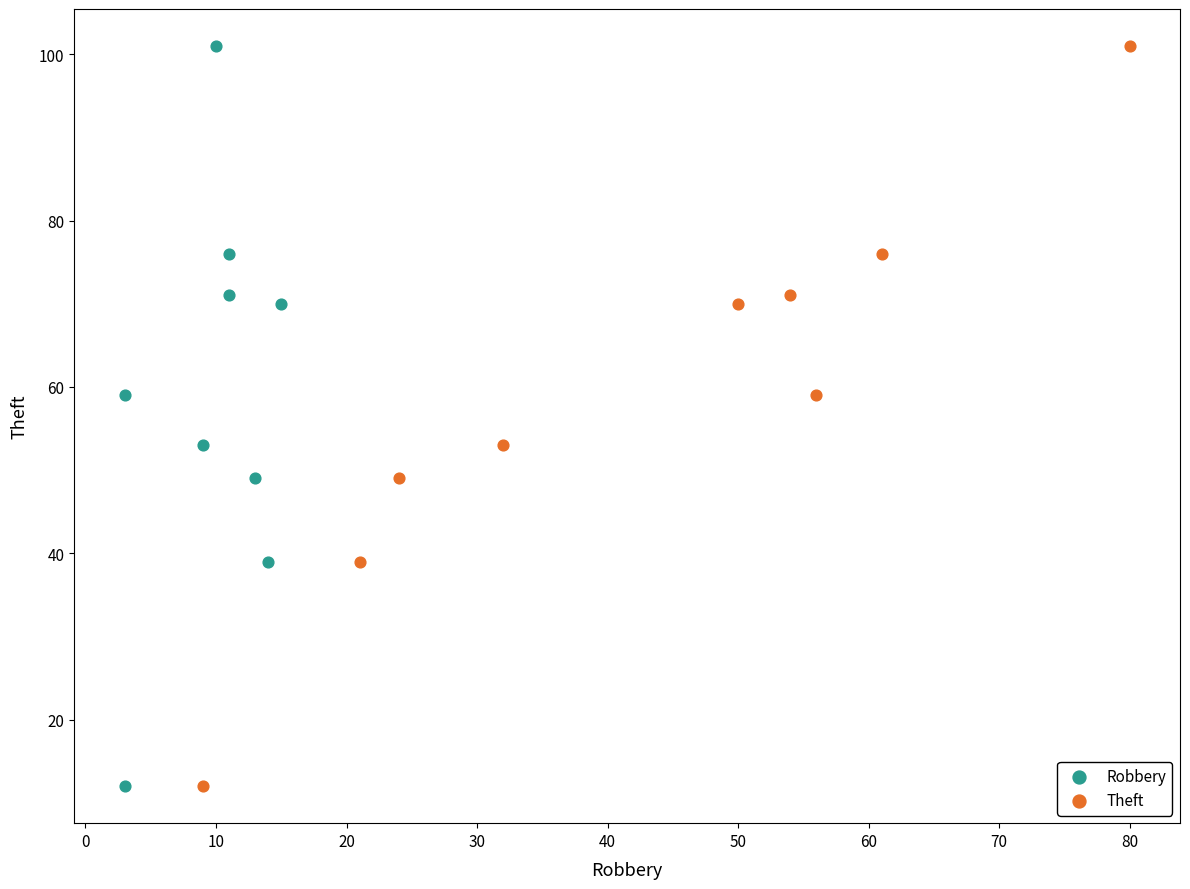

What are all the series names shown in the legend?

Robbery, Theft